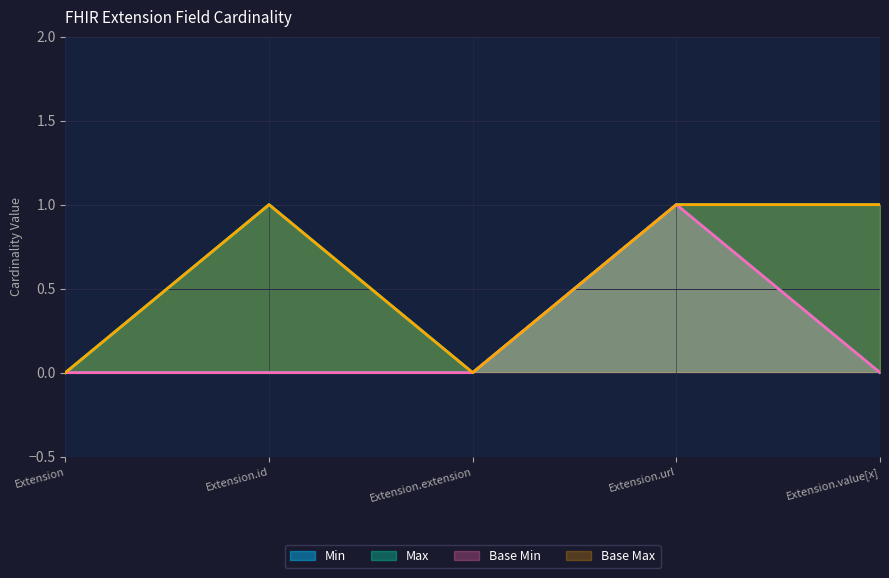

True or false: Base Max_num and Base Min cross at least once.

False